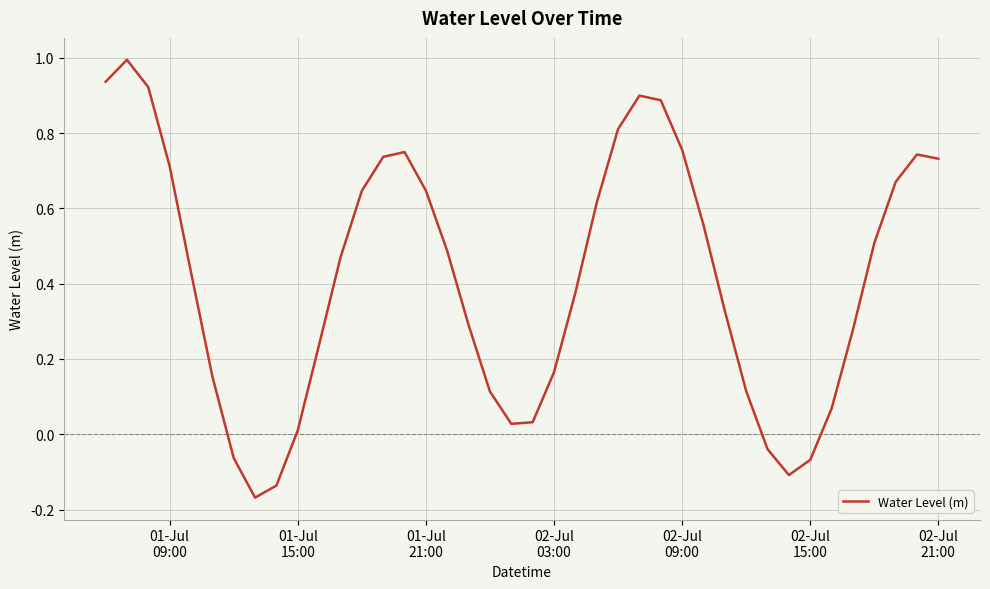

How many interior local peaks (higher than both neighbors) does the data have?

4